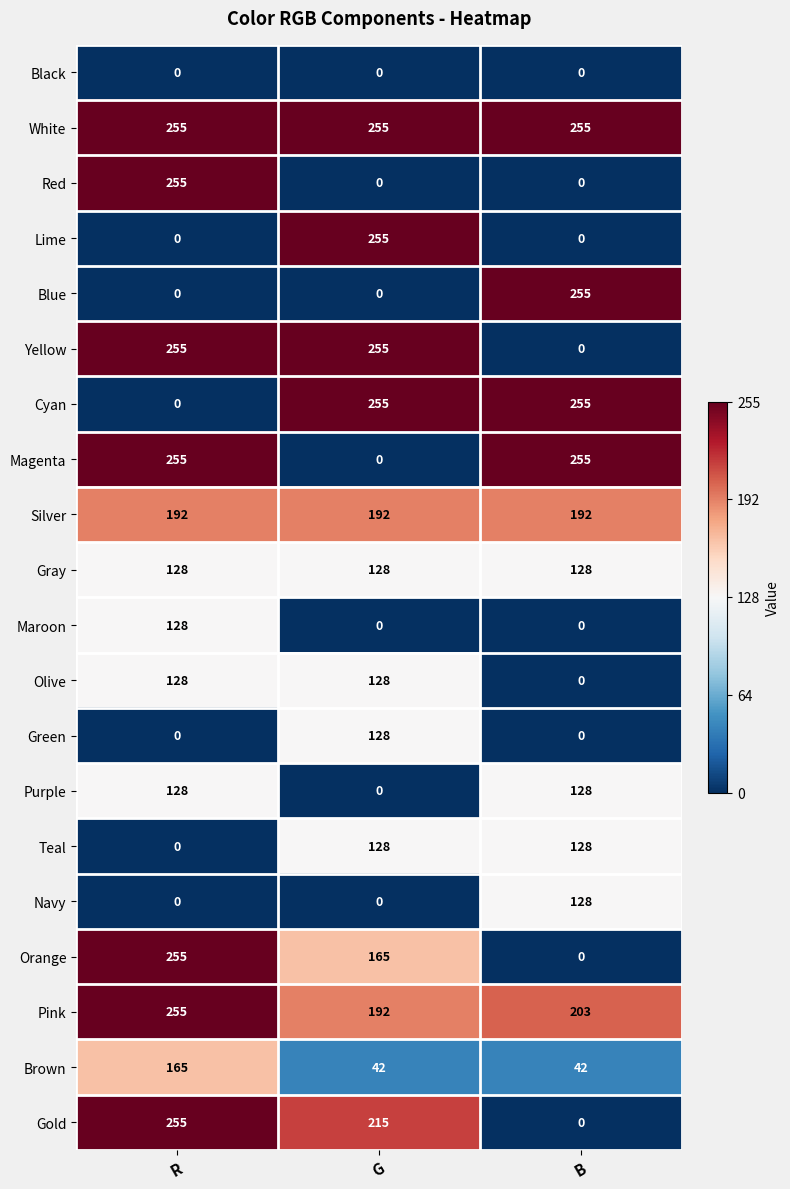

What is the sum of all Maroon values?

128